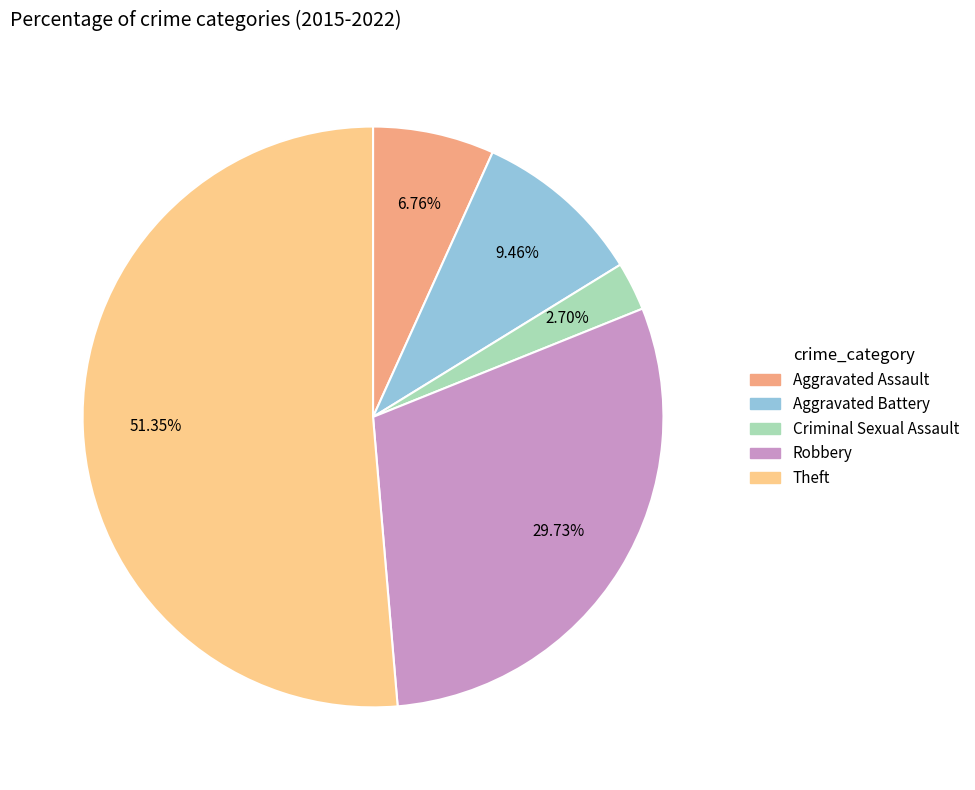

To the nearest percent, what is the difference between the largest and smallest slice percentages?

49%